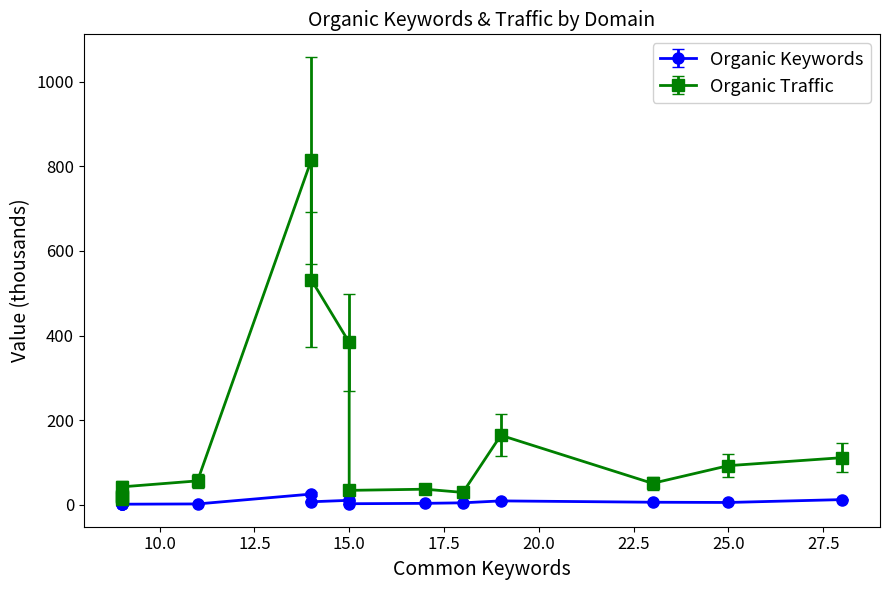

What position from the left is puckprose.com?

12